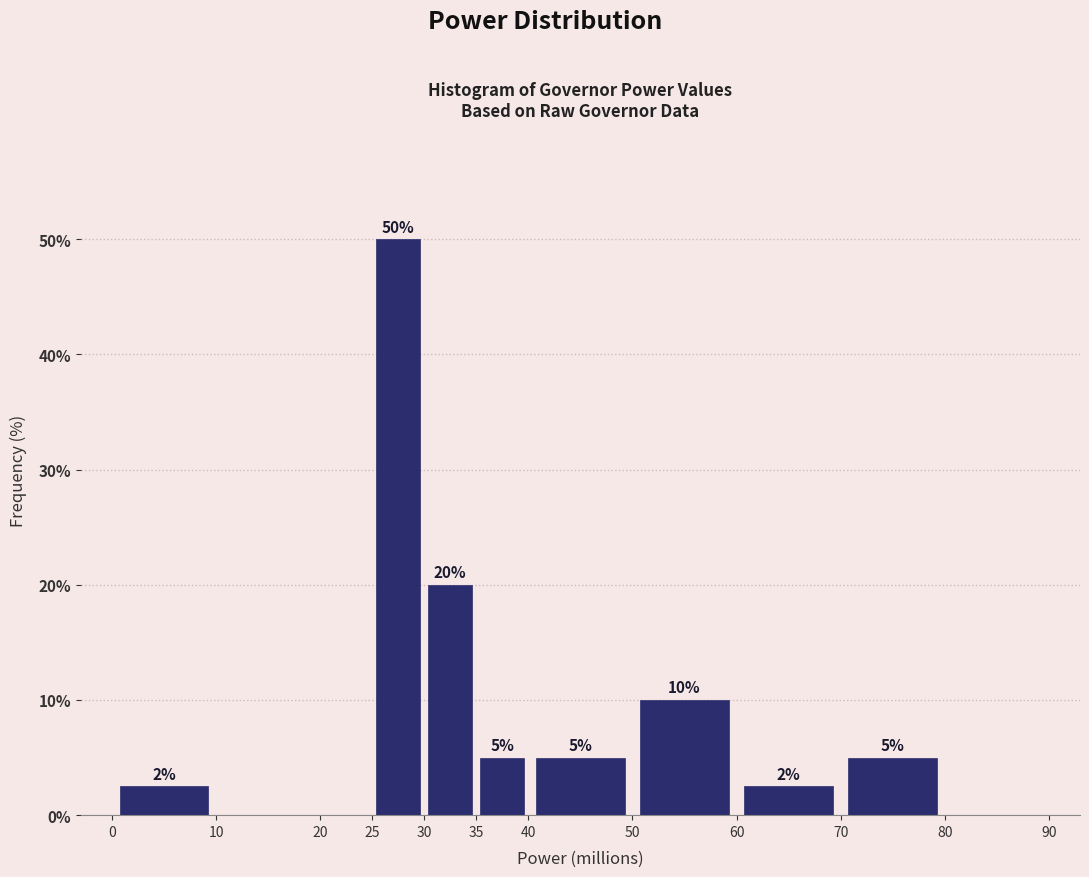

Over which range of the x-axis is the bar tallest?

25 to 30